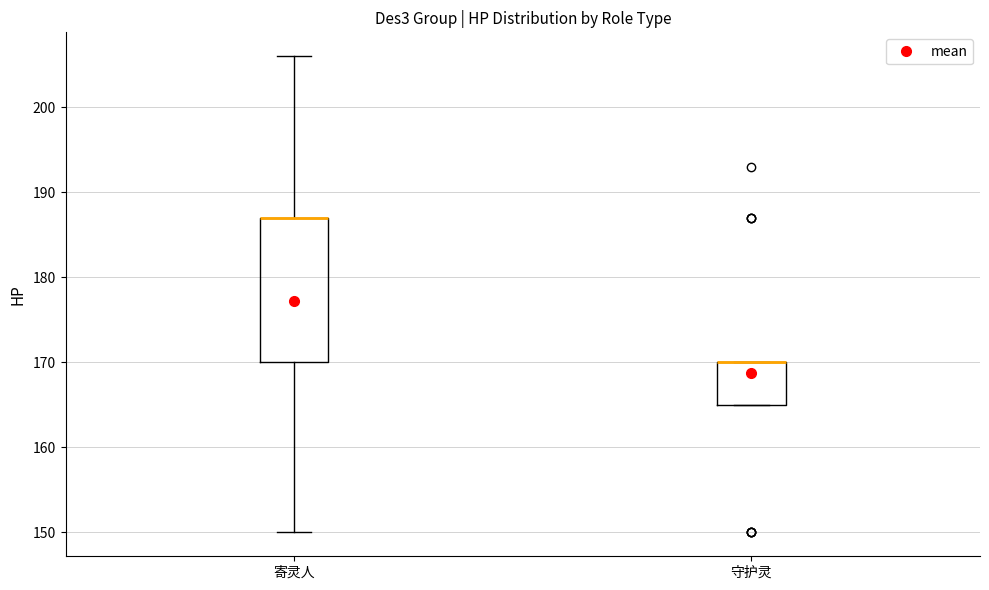

Reading left to right, read every box against the y-axis: the position of its median line, the range the box covers, and the ends of its whiskers. The values are not printed on the chart, so give them approximately, as read against the axis.

寄灵人: median 187 (drawn on the box's upper edge), box 170 to 187, whiskers 150 to 206
守护灵: median 170 (drawn on the box's upper edge), box 165 to 170, whiskers 165 to 170